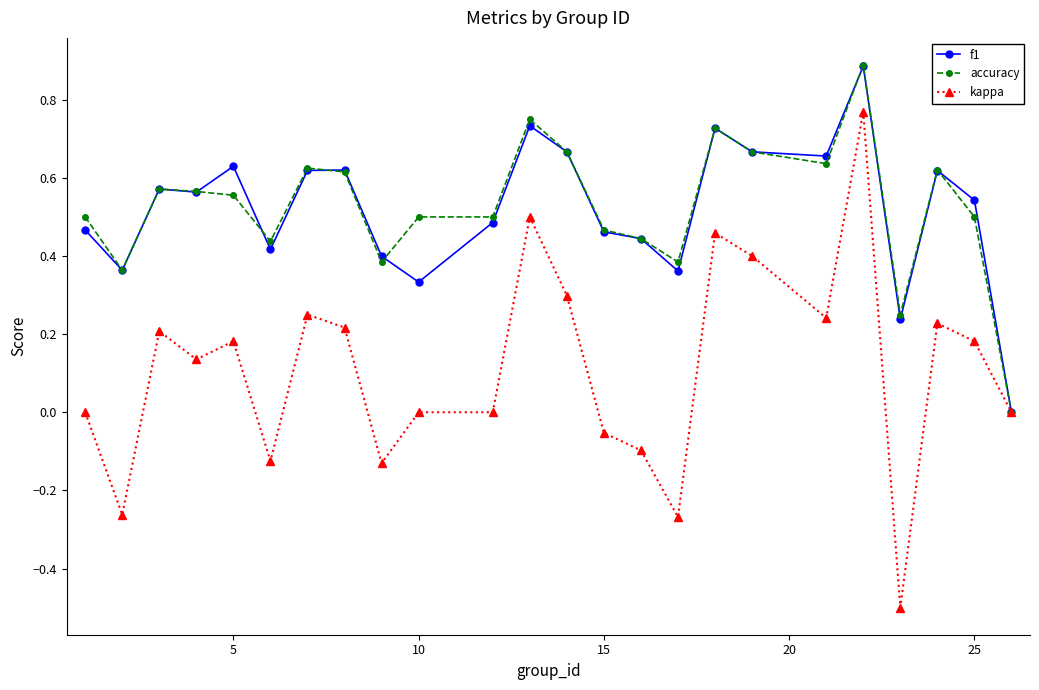

Which series has the widest spread of values?

kappa